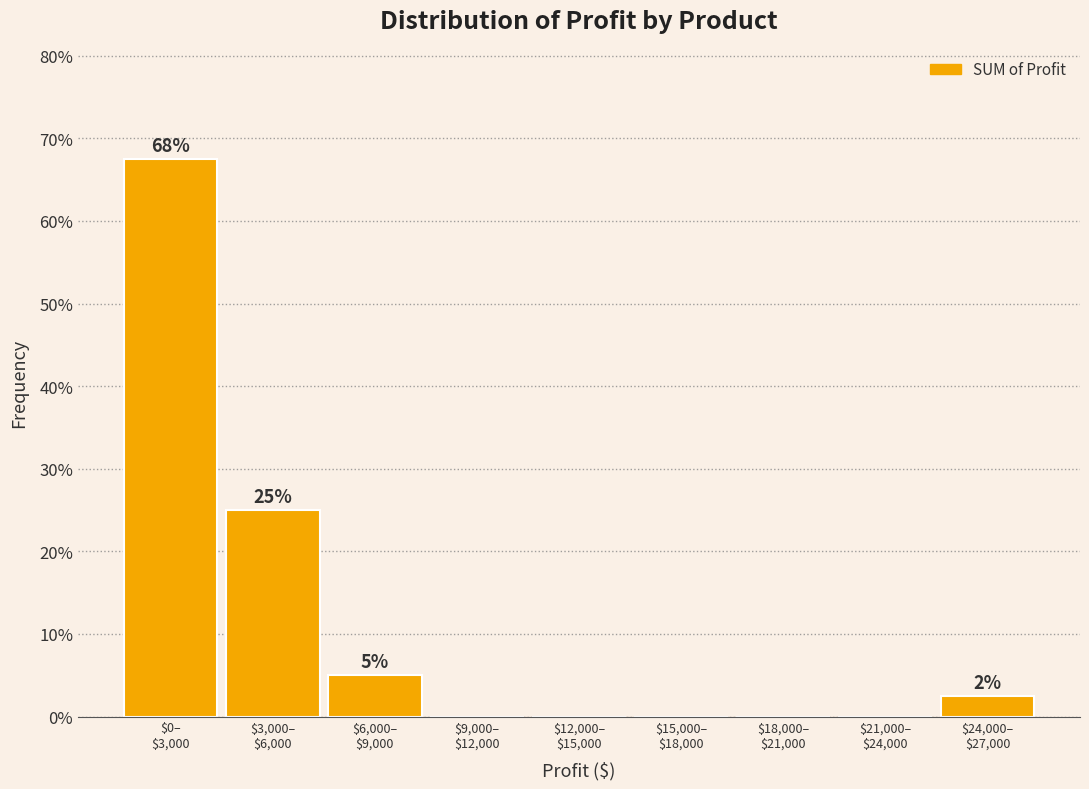

What is the maximum value shown in the chart?

67.5